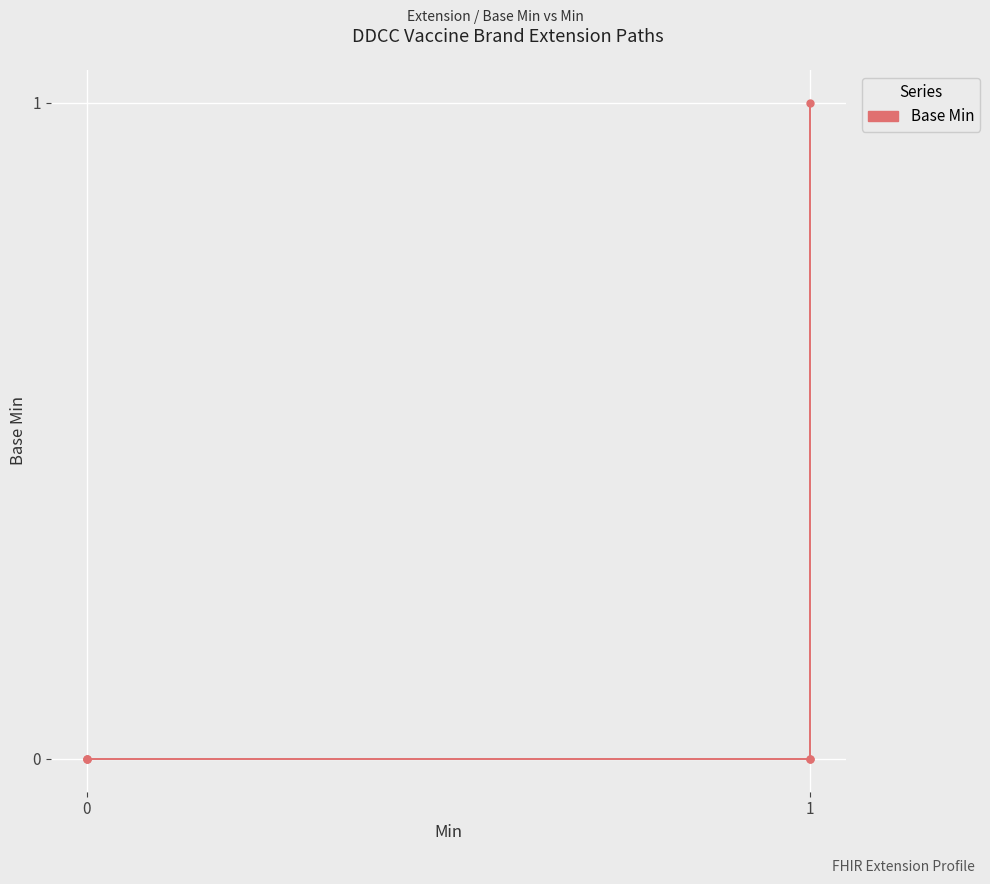

How many lines are shown in the chart?

1